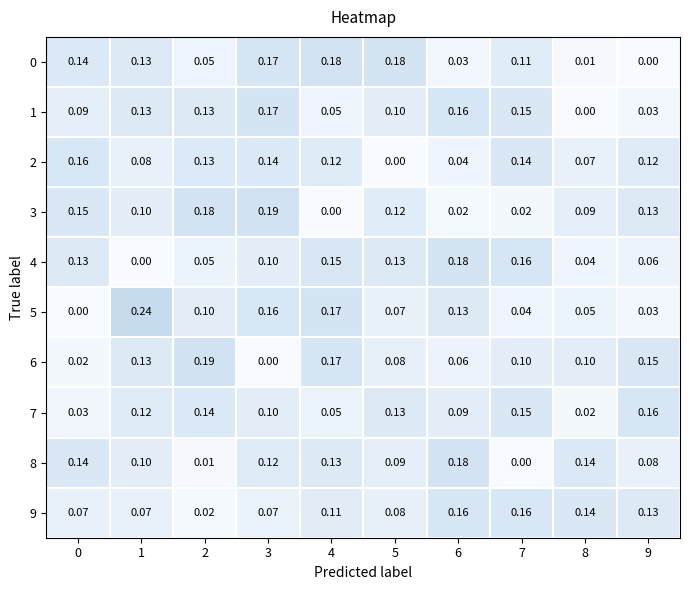

Is the value of 6 at 5 greater than the value of 9 at 4?

No